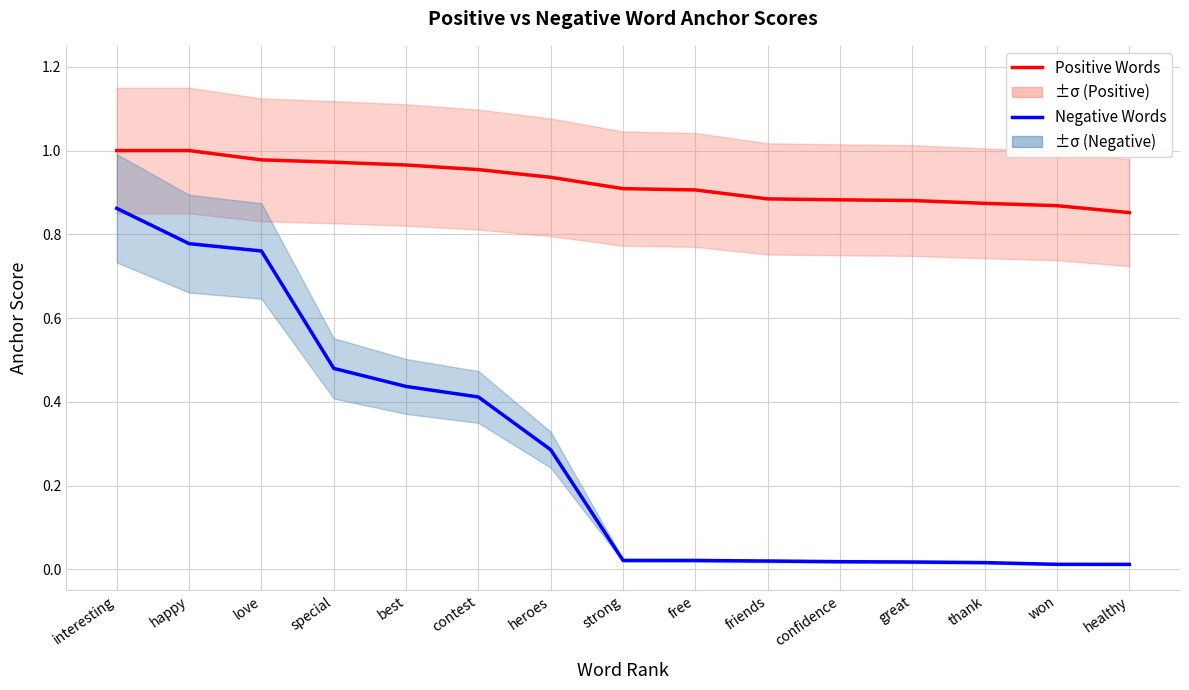

What is the label of the 1st point from the right?

healthy